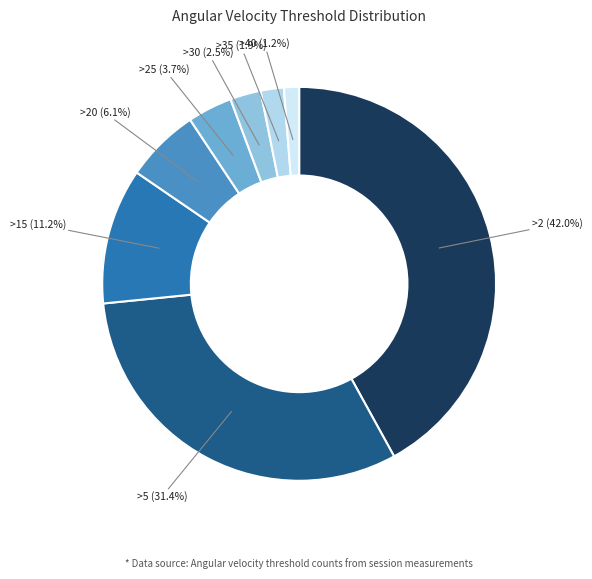

Between >35 and >30, which is larger?

>30